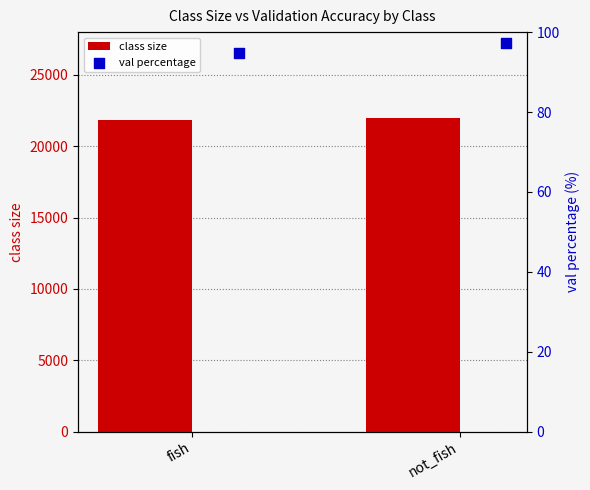

What is the sum of all class size values?

43844